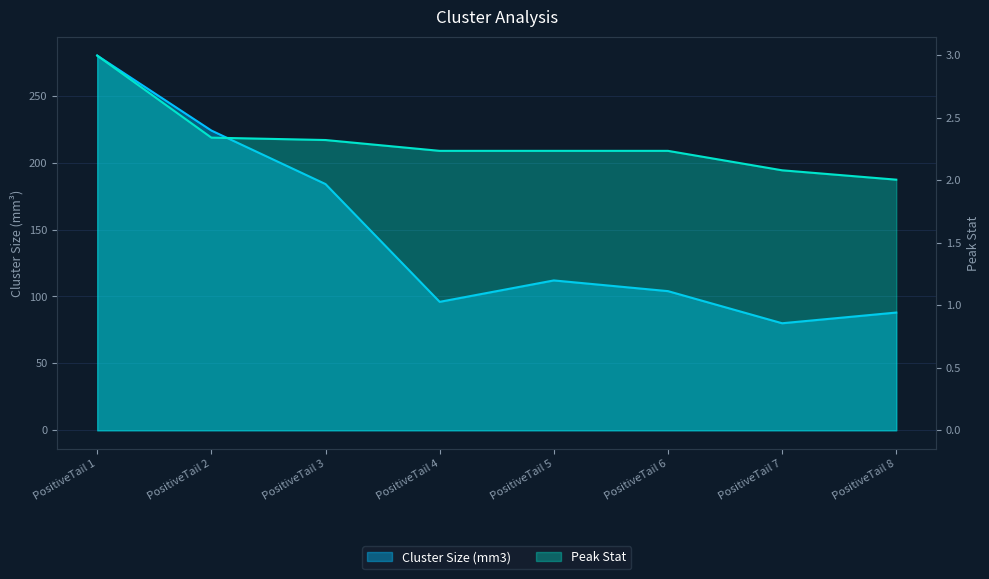

What is the difference between the second highest and second lowest values in the Peak Stat series?

0.3